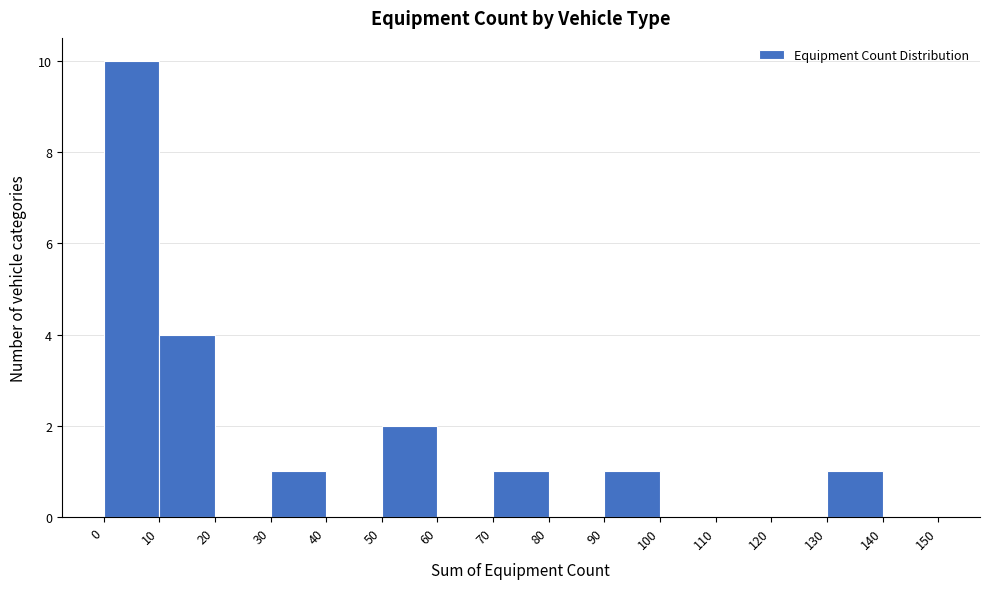

Over which range of the x-axis is the bar tallest?

0 to 10